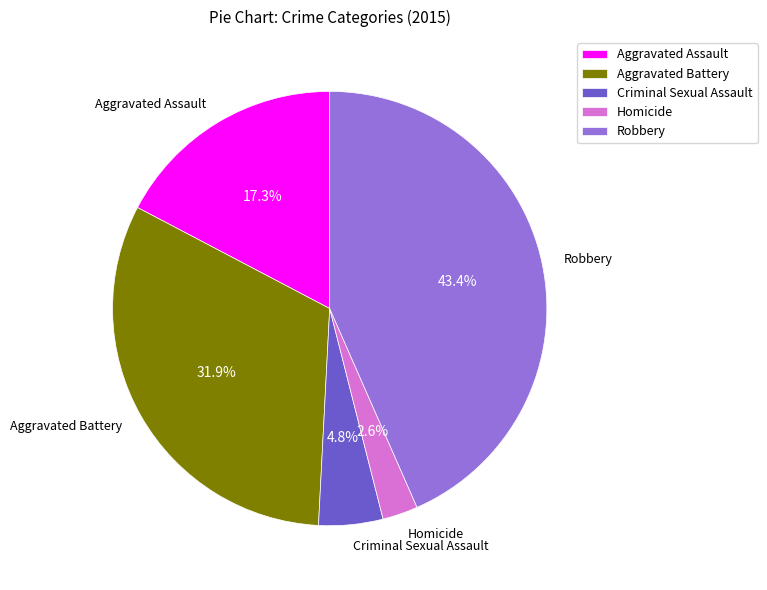

Is there any slice that represents more than half of the pie?

No